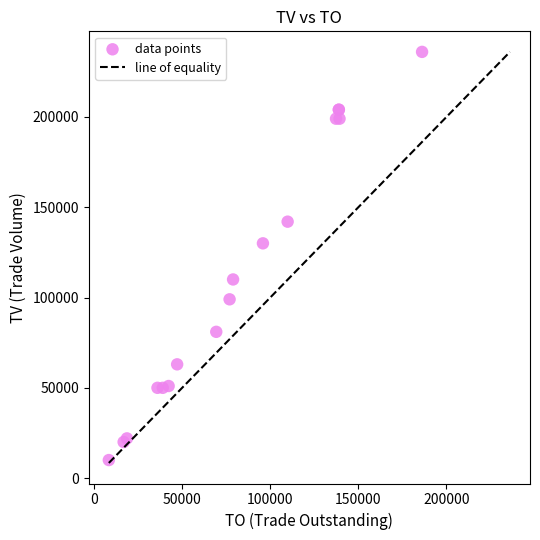

What Y value in the scatter plot is closest to 123000?

130000